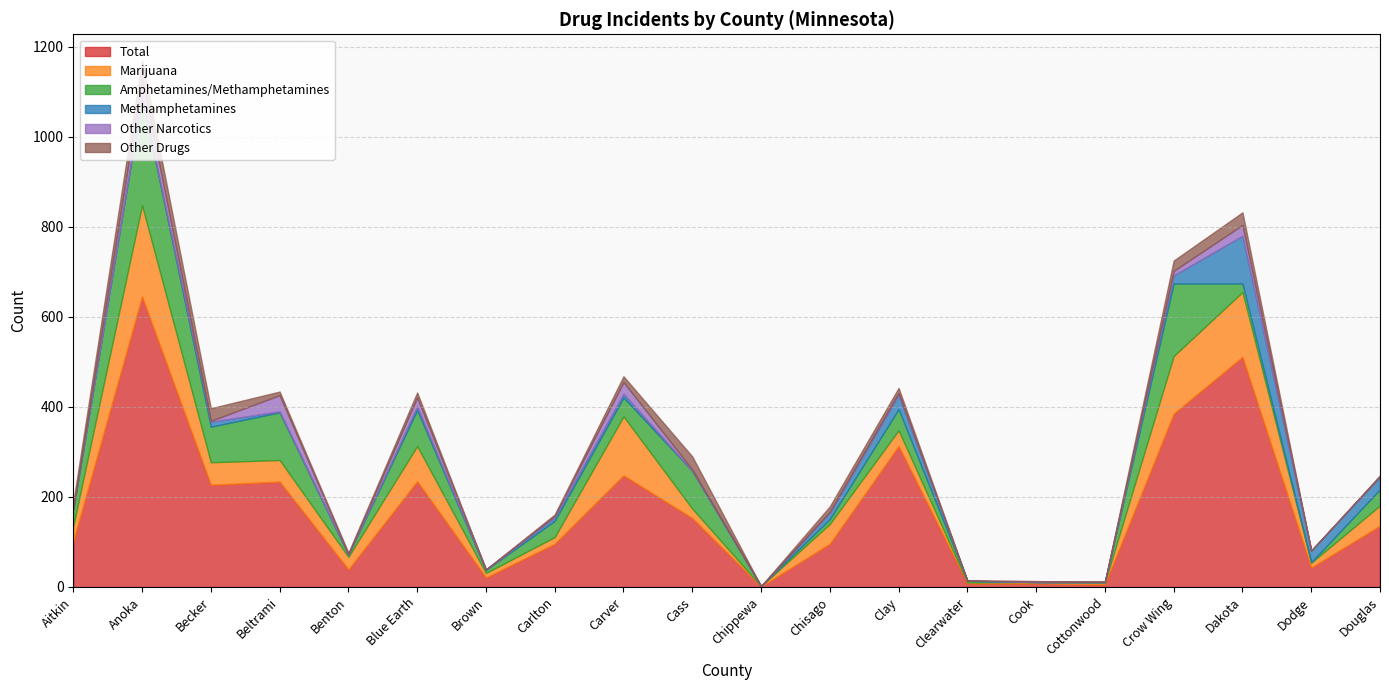

Is it true that Methamphetamines equals 106 at Dakota?

True